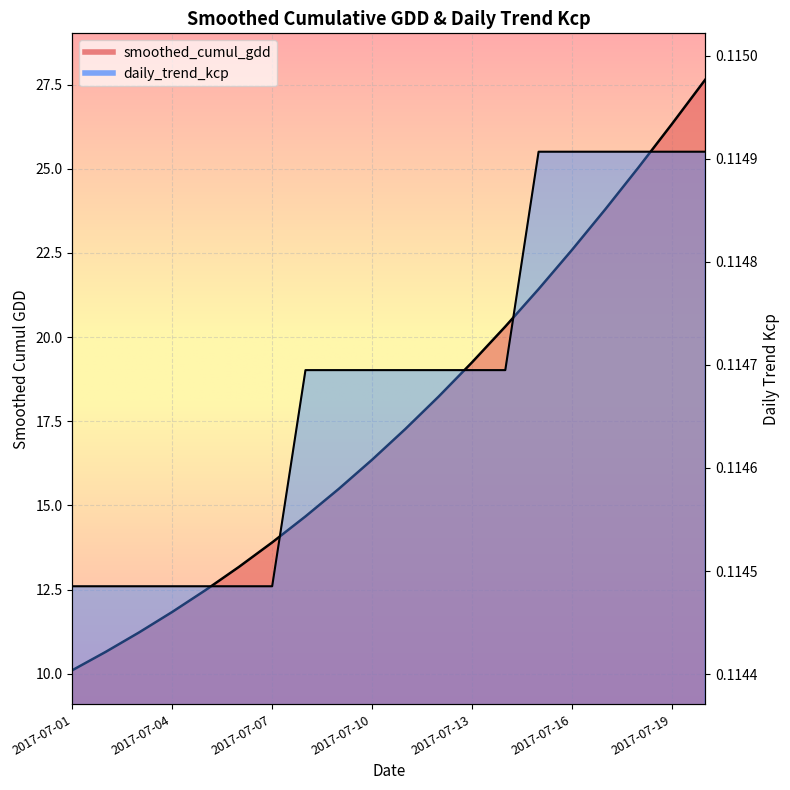

True or false: smoothed_cumul_gdd and daily_trend_kcp intersect in this chart.

False